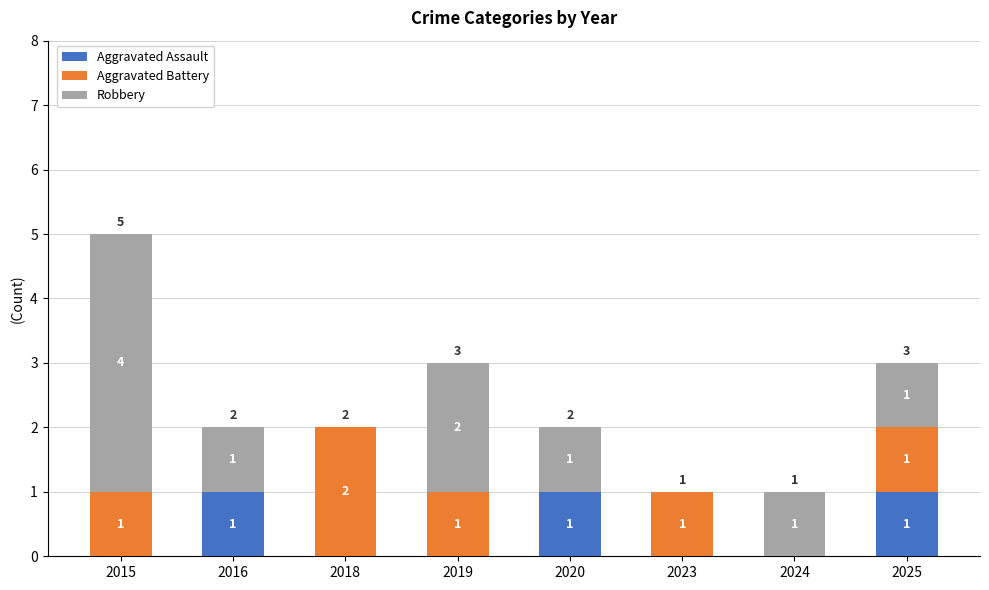

True or false: Aggravated Assault has a value of 0 at 2016.

False